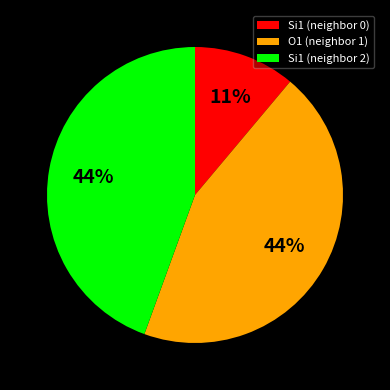

Count the number of slices in the pie.

3